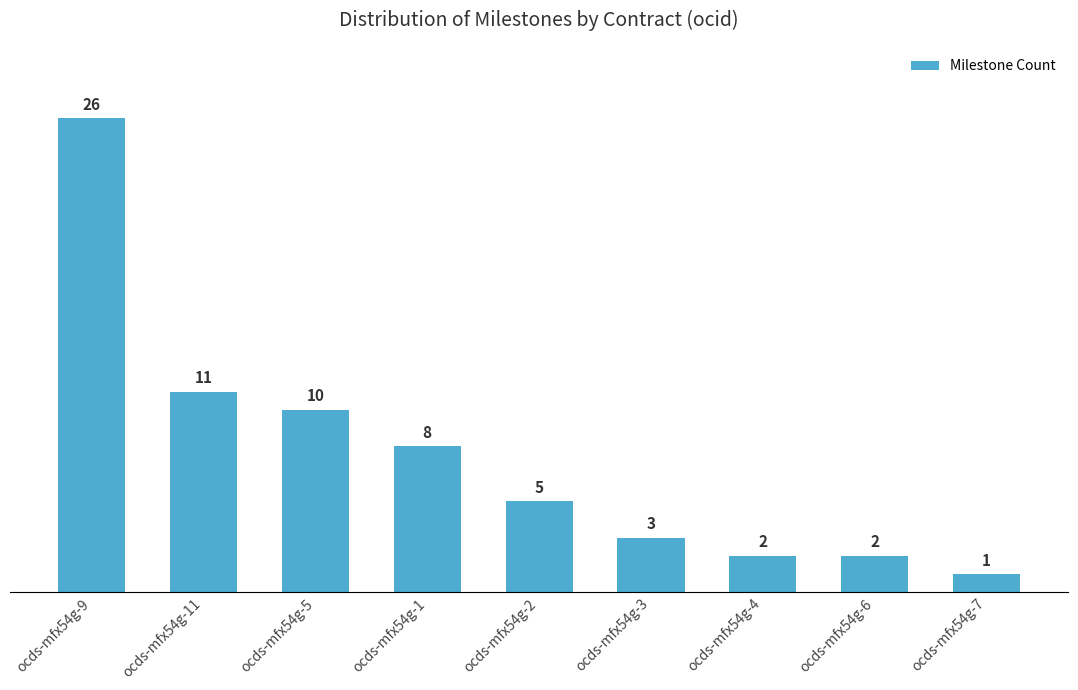

Between ocds-mfx54g-2 and ocds-mfx54g-11, which is larger?

ocds-mfx54g-11